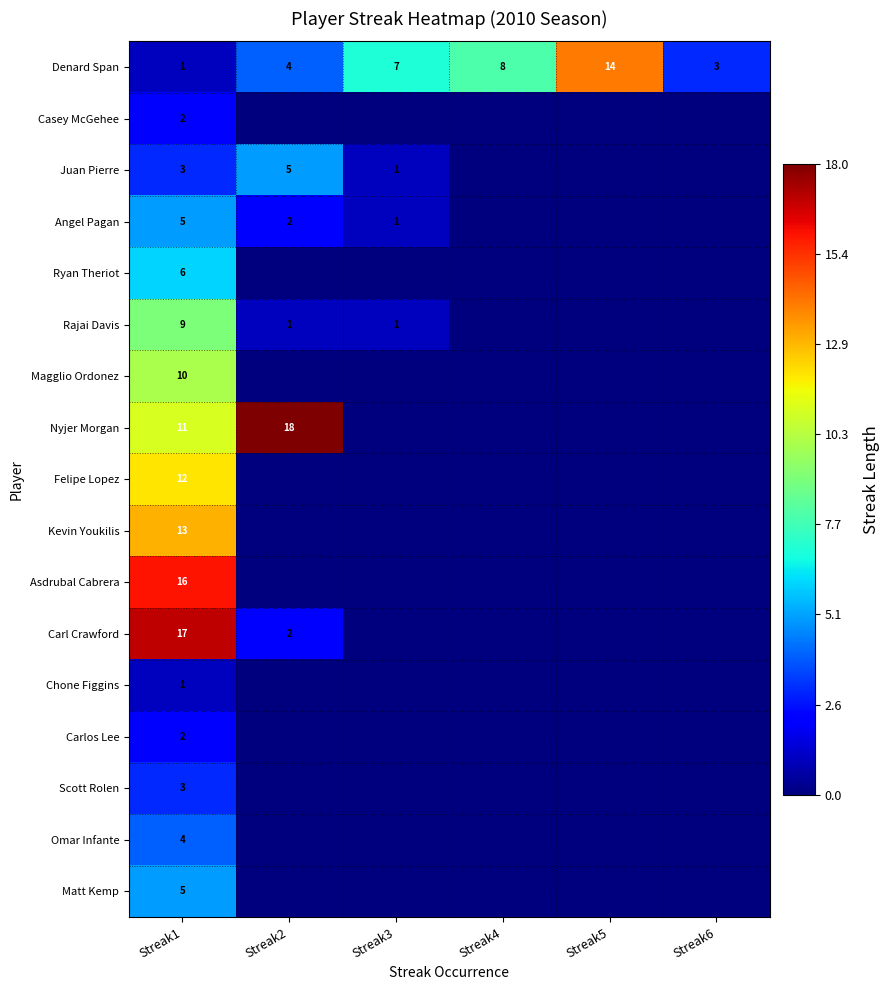

Which has a higher value, Streak3 or Streak2?

Streak3